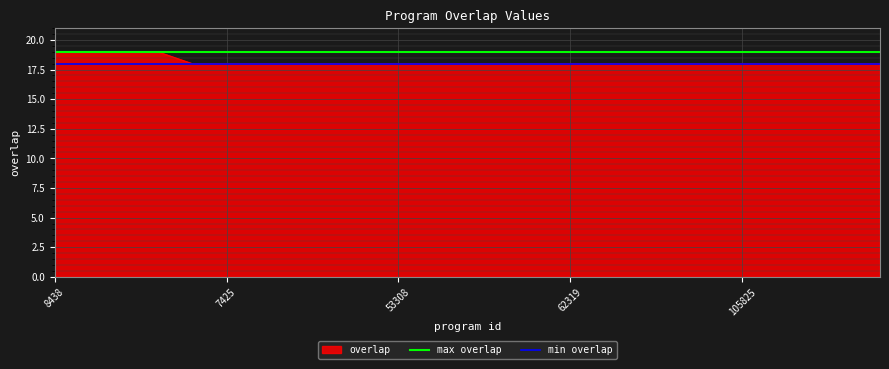

Which series has the largest range (max minus min)?

overlap